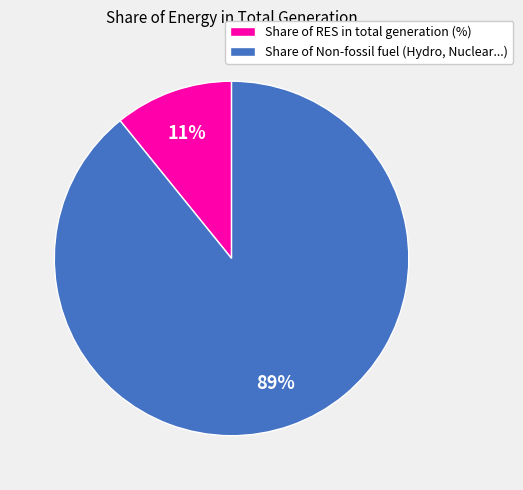

Which slice represents more than half of the pie?

Share of Non-fossil fuel (Hydro, Nuclear...)